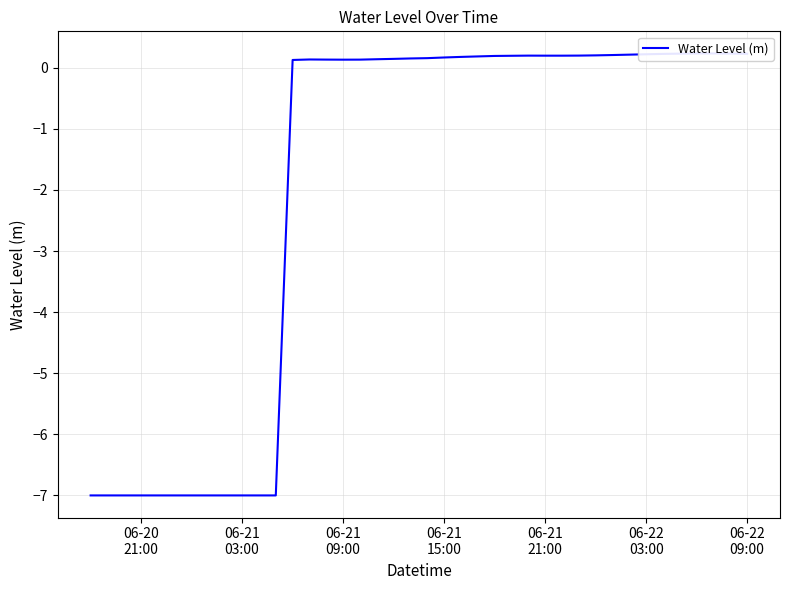

Reading left to right, transcribe all the data shown in this chart.

-7.0	-7.0	-7.0	-7.0	-7.0	-7.0	-7.0	-7.0	-7.0	-7.0	-7.0	-7.0	0.1	0.1	0.1	0.1	0.1	0.1	0.1	0.2	0.2	0.2	0.2	0.2	0.2	0.2	0.2	0.2	0.2	0.2	0.2	0.2	0.2	0.2	0.2	0.2	0.2	0.2	0.2	0.2